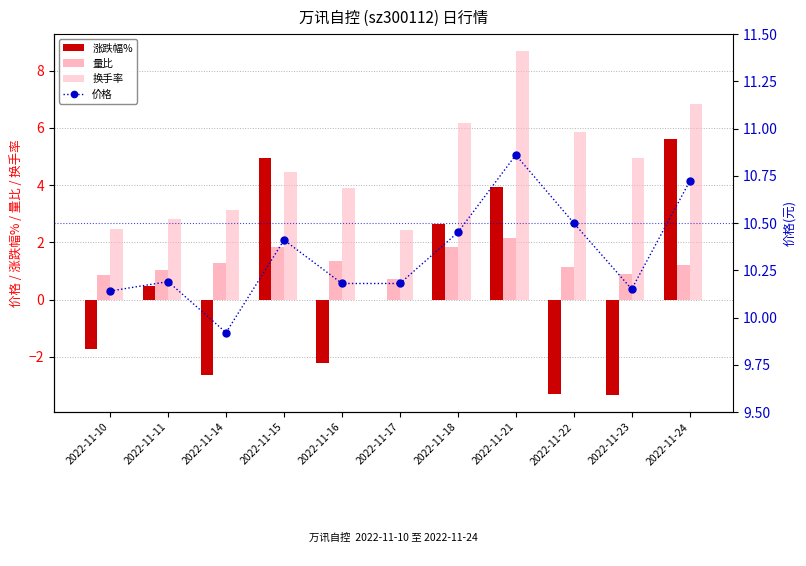

What are all the series names shown in the legend?

涨跌幅%, 量比, 换手率, 价格